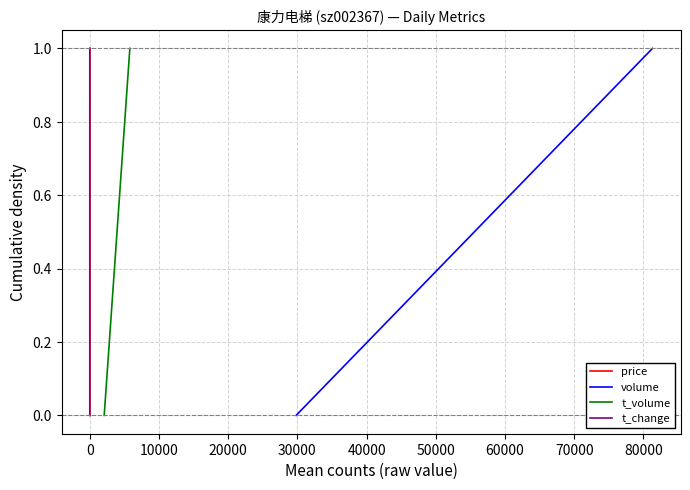

What is the sum of all t_volume values?

4.5